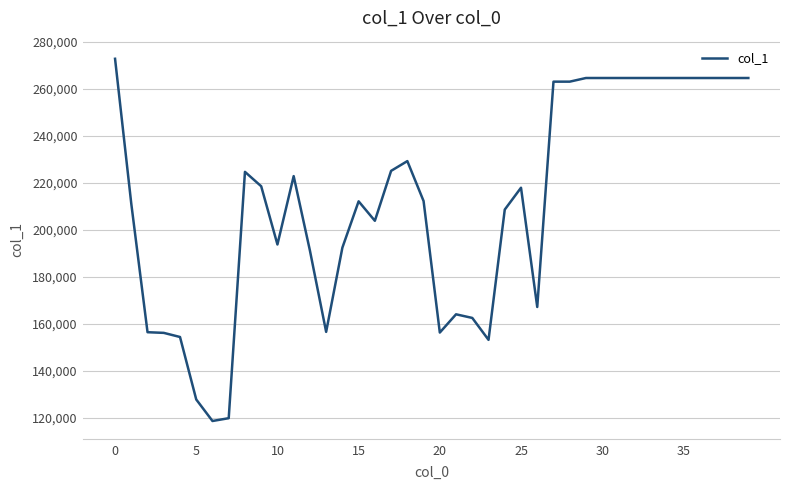

What is the difference between the maximum and minimum values?

154004